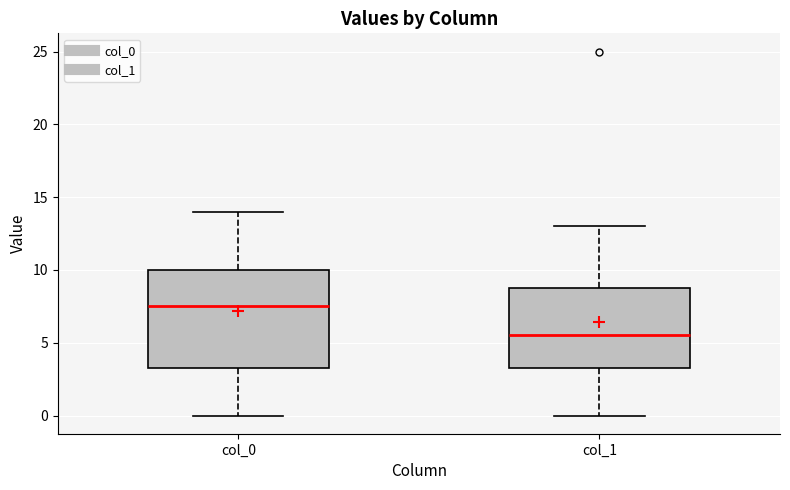

Which box's median line is the highest?

col_0